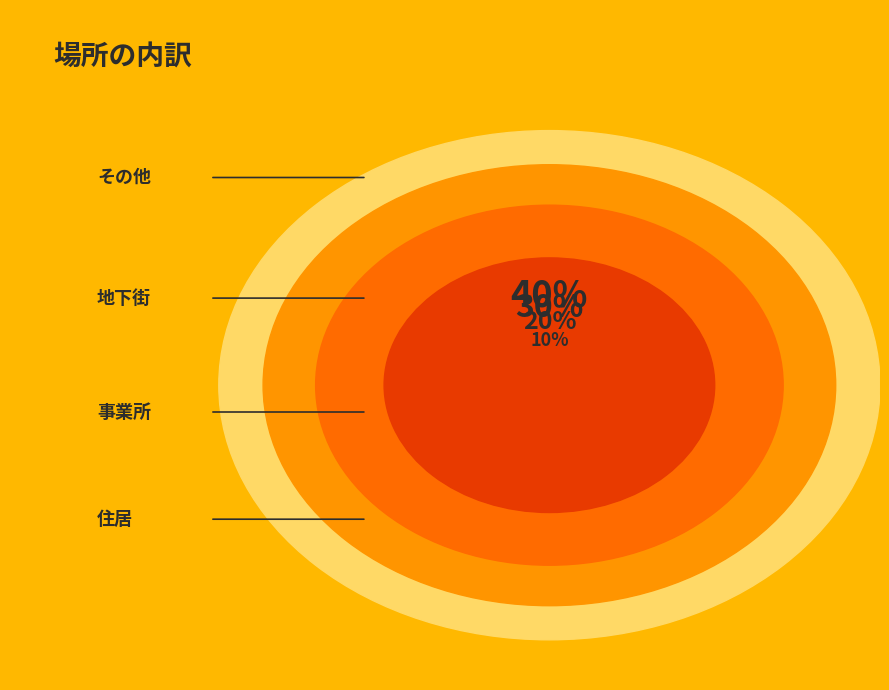

What is the ratio of the value at 地下街 to the value at 住居?

3.0